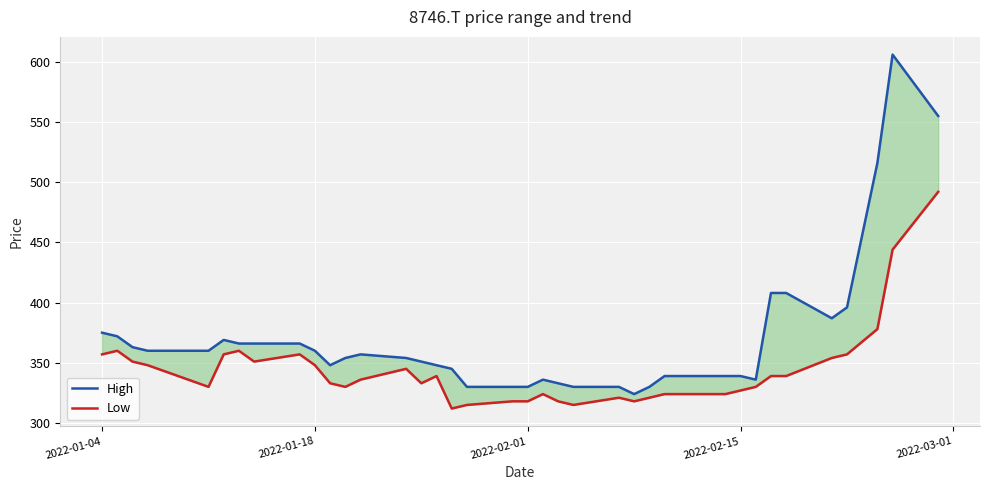

True or false: High has more than 2 interior local peaks.

True